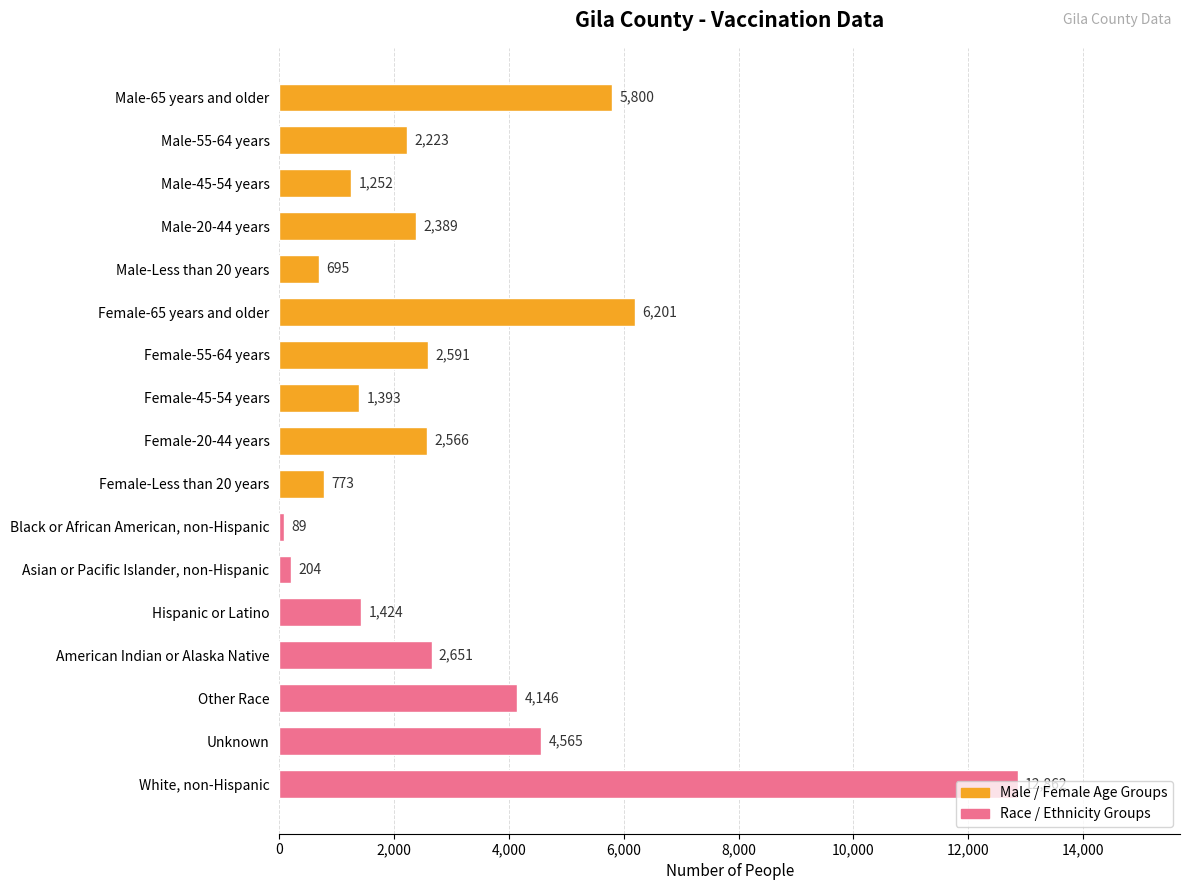

List the labels in order of value, smallest first.

Black or African American, non-Hispanic, Asian or Pacific Islander, non-Hispanic, Male-Less than 20 years, Female-Less than 20 years, Male-45-54 years, Female-45-54 years, Hispanic or Latino, Male-55-64 years, Male-20-44 years, Female-20-44 years, Female-55-64 years, American Indian or Alaska Native, Other Race, Unknown, Male-65 years and older, Female-65 years and older, White, non-Hispanic